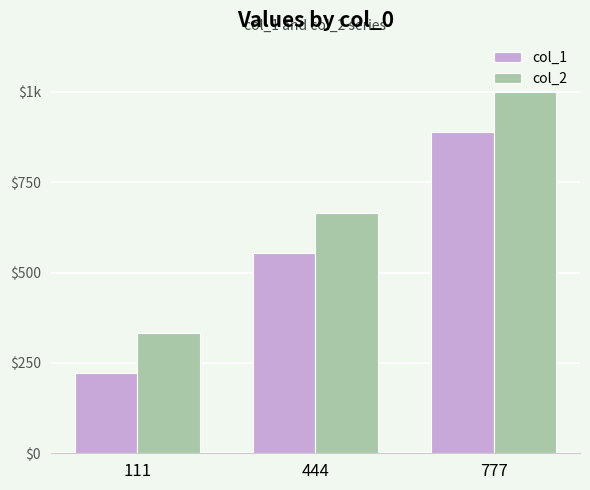

What are all the series names shown in the legend?

col_1, col_2